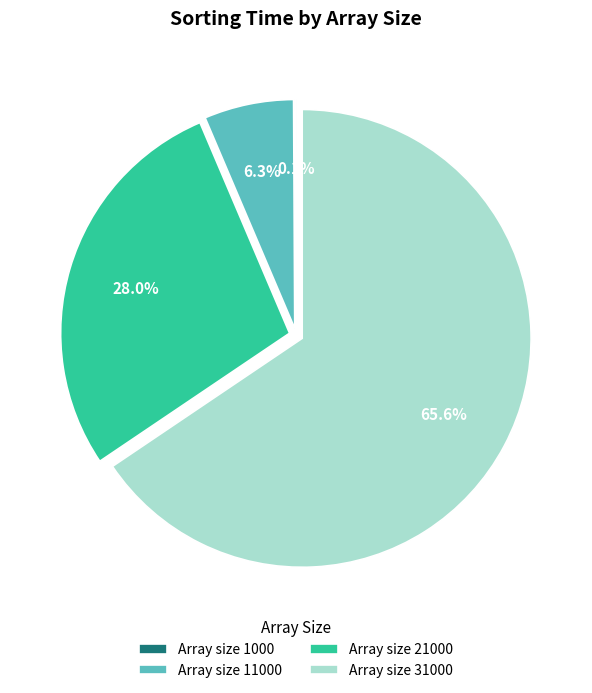

What is the largest slice in the pie chart?

Array size 31000